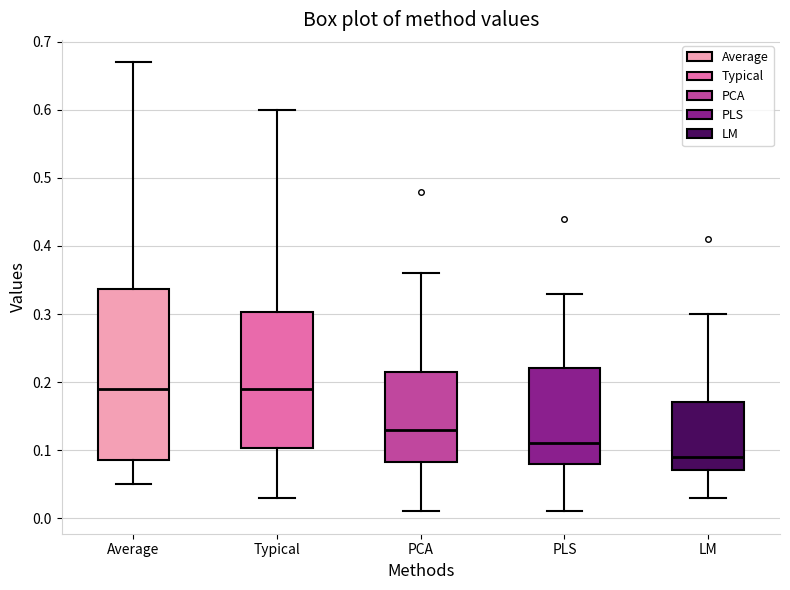

Reading left to right, transcribe this box plot: for each box, give where its median line is, the range the box spans, and where its two whiskers end, as read against the y-axis. The values are not printed on the chart, so give them approximately, as read against the axis.

Average: median 0.19, box 0.09 to 0.34, whiskers 0.05 to 0.67
Typical: median 0.19, box 0.10 to 0.30, whiskers 0.03 to 0.60
PCA: median 0.13, box 0.08 to 0.22, whiskers 0.01 to 0.36
PLS: median 0.11, box 0.08 to 0.22, whiskers 0.01 to 0.33
LM: median 0.09, box 0.07 to 0.17, whiskers 0.03 to 0.30